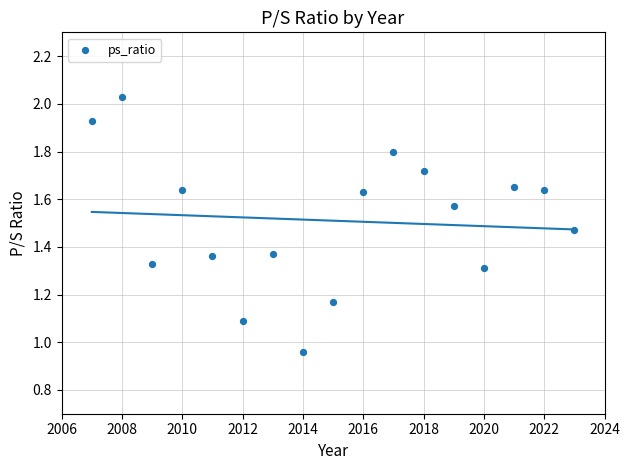

What is the range of X values (max minus min)?

16.0